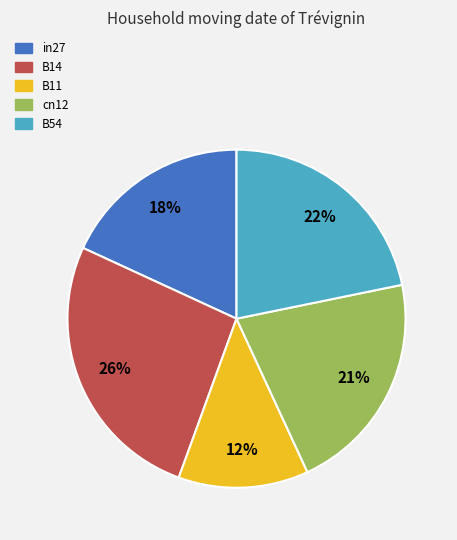

The B14 slice represents 33% of the pie. True or false?

False